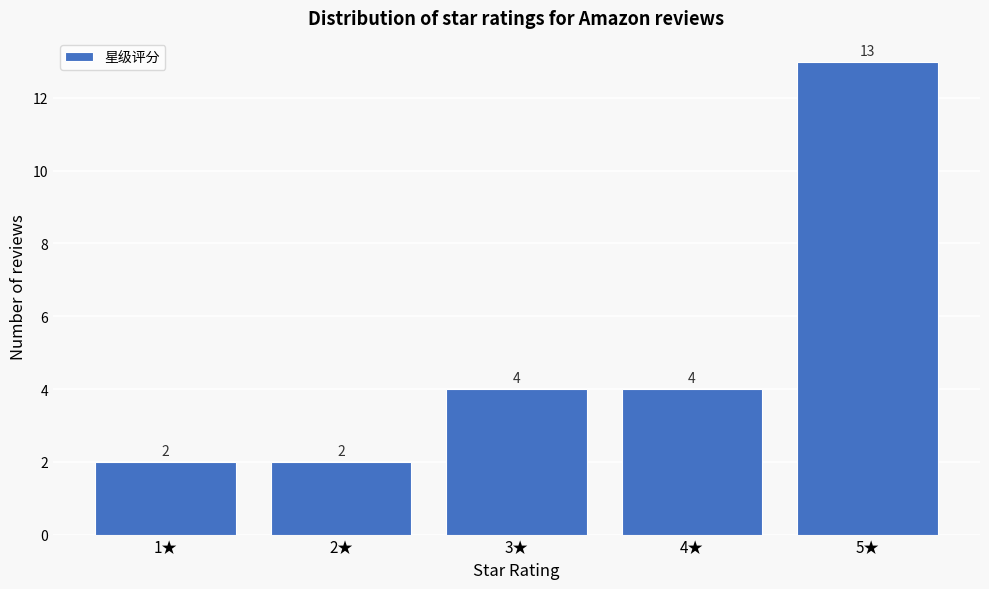

Reading left to right, list every bar in this chart as the range it spans on the x-axis followed by its height.

0.5 to 1.5: 2
1.5 to 2.5: 2
2.5 to 3.5: 4
3.5 to 4.5: 4
4.5 to 5.5: 13